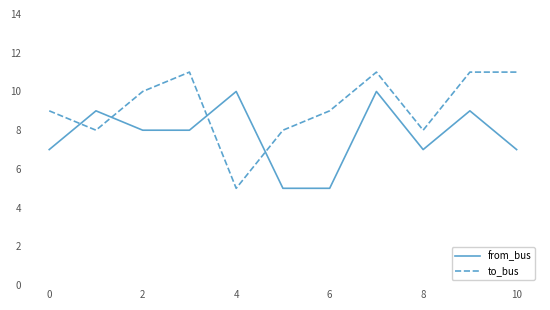

List the series in order of their overall mean, lowest first.

from_bus, to_bus